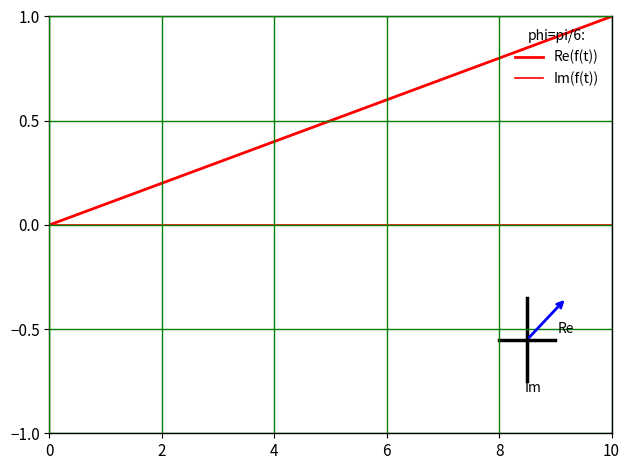

How many lines are shown in the chart?

2